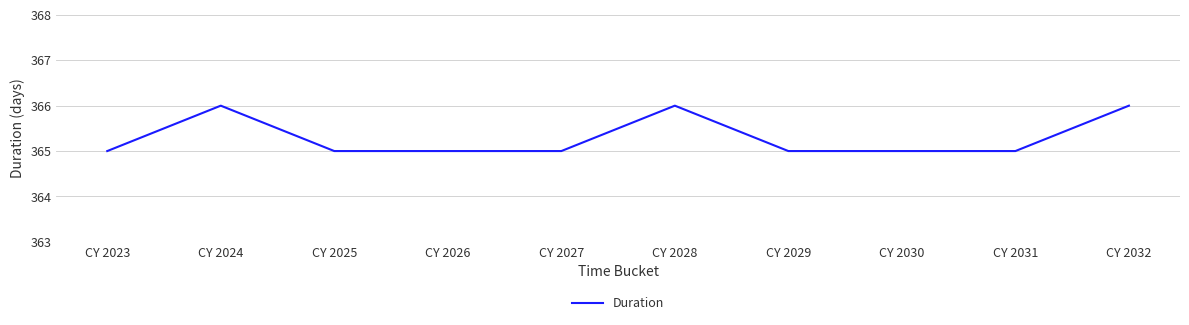

Approximately how many times larger is the value at CY 2027 compared to CY 2025?

1.0